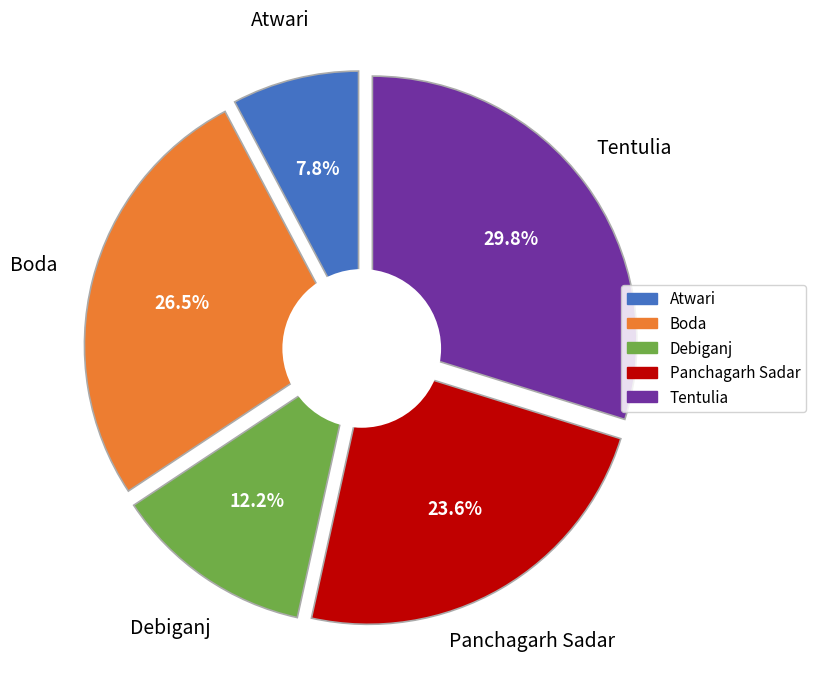

What portion of the pie excludes Atwari?

92.2%